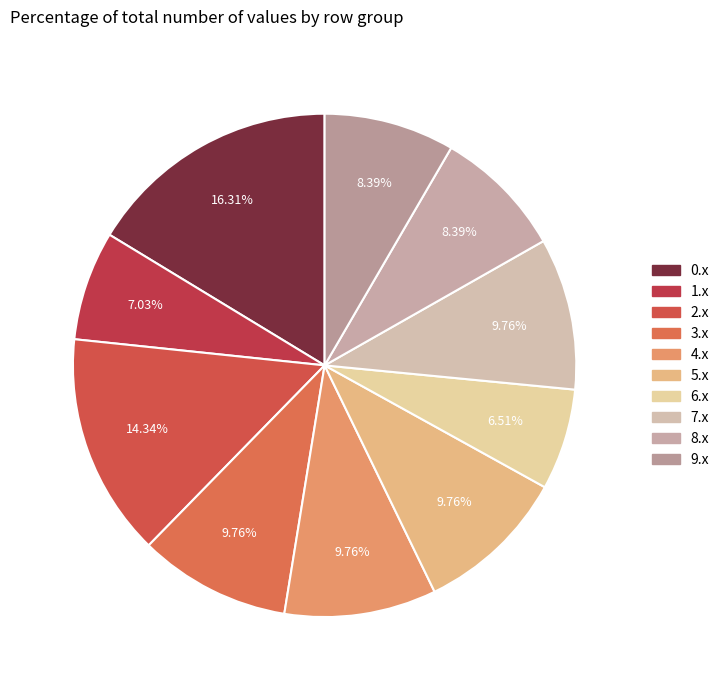

How many segments does this pie chart have?

10